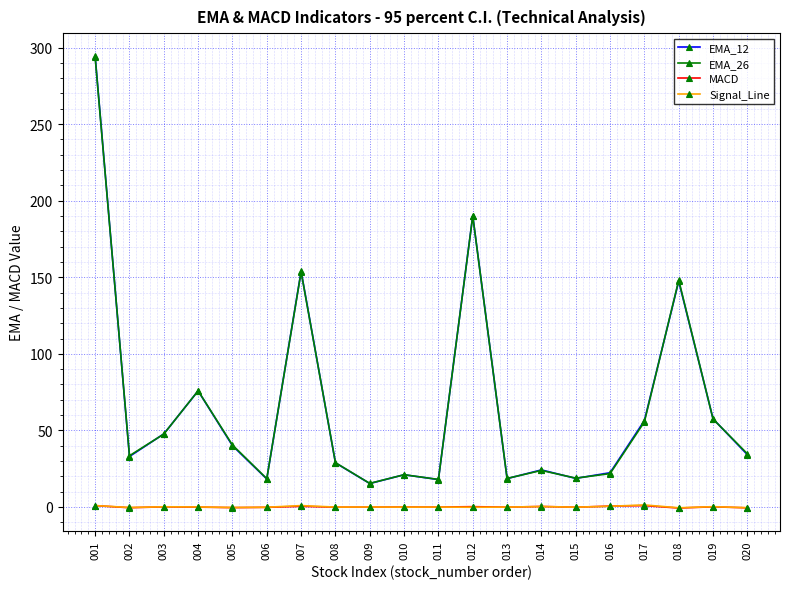

True or false: EMA_26 has more than 2 points higher than both neighbors.

True